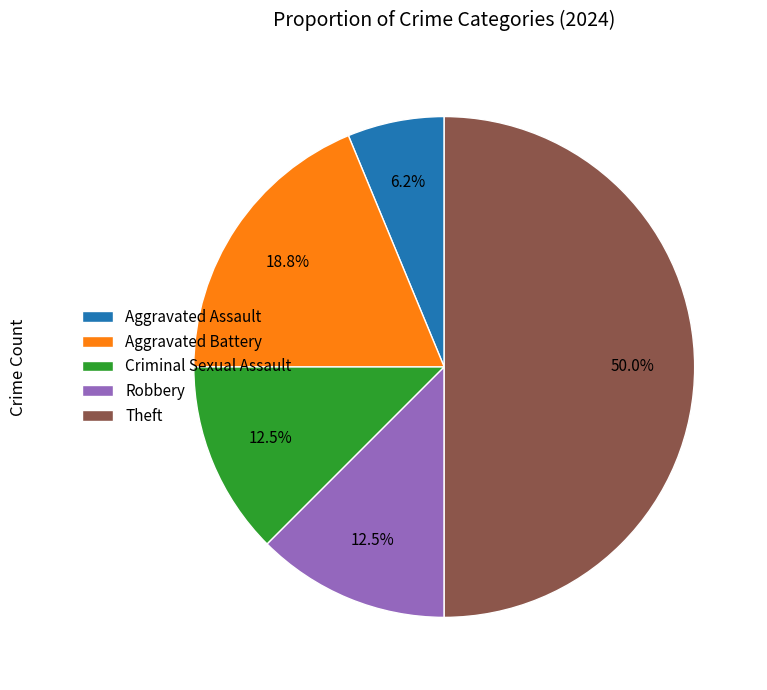

Is it true that Robbery is 18% of the pie?

False